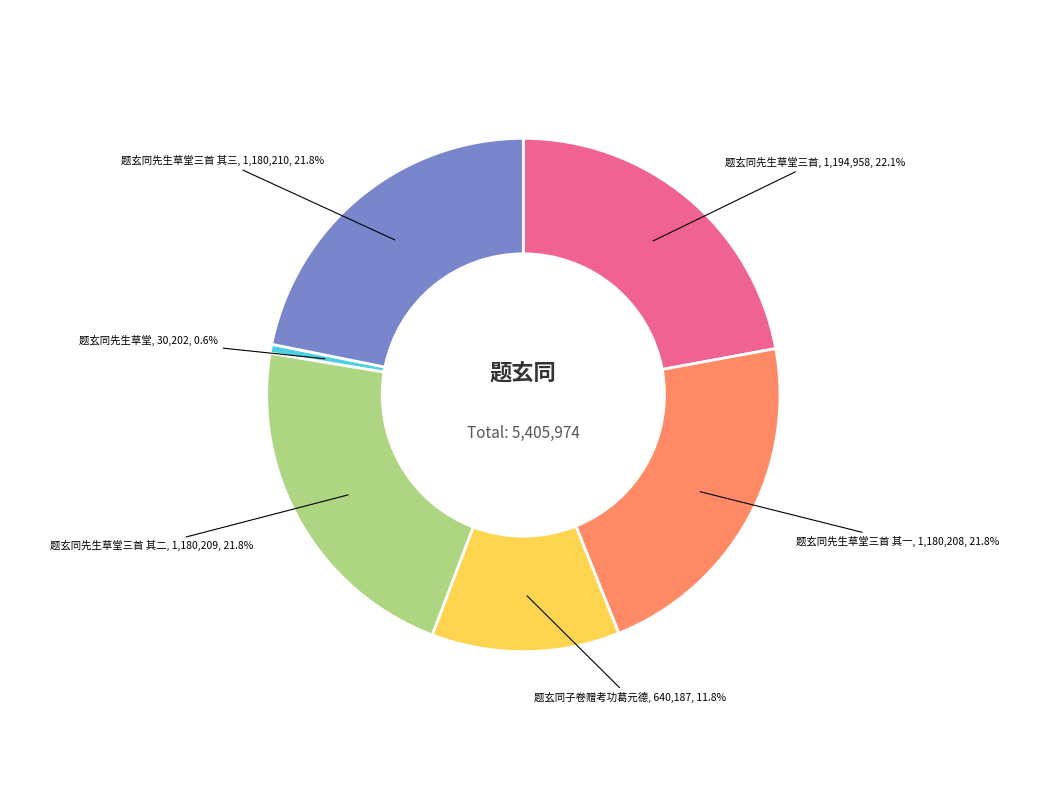

How many segments does this pie chart have?

6